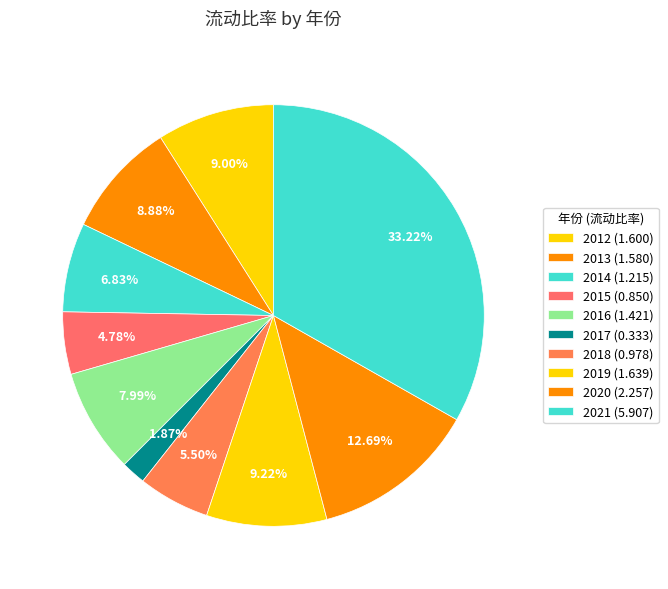

What is the smallest slice in the pie chart?

2017